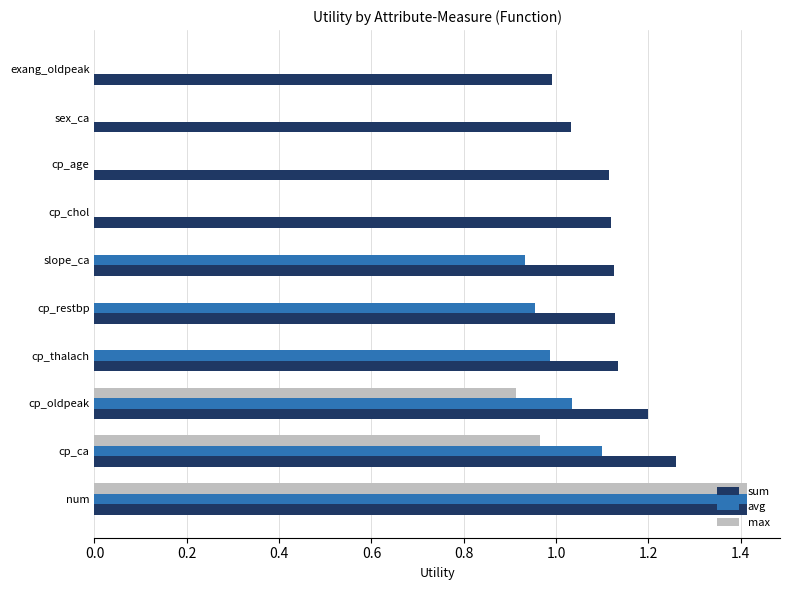

Read the sum value at num.

1.4